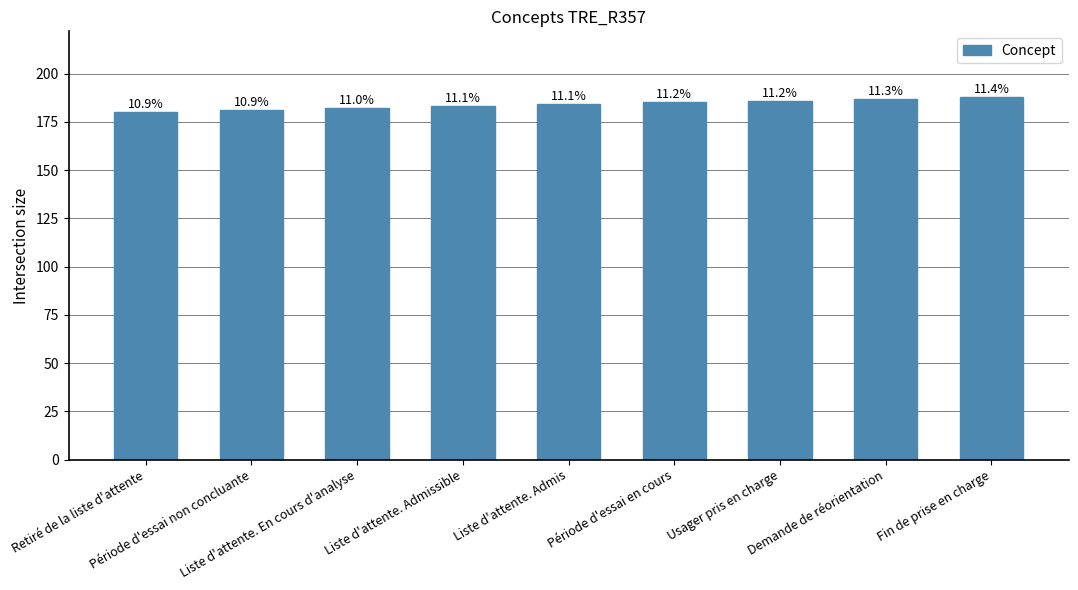

How many bars are there in total?

9